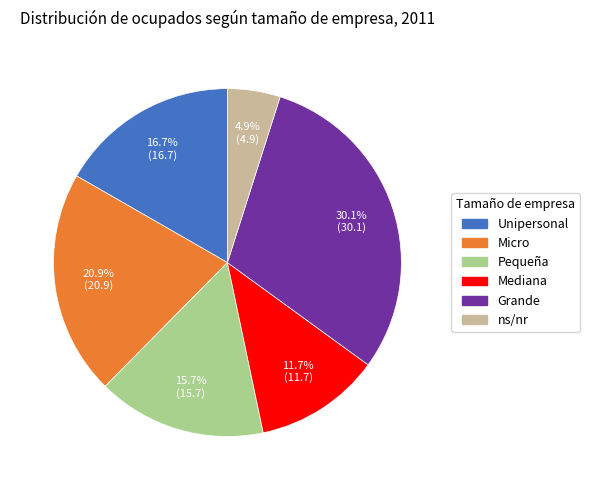

Rank the categories by value from highest to lowest.

Grande, Micro, Unipersonal, Pequeña, Mediana, ns/nr